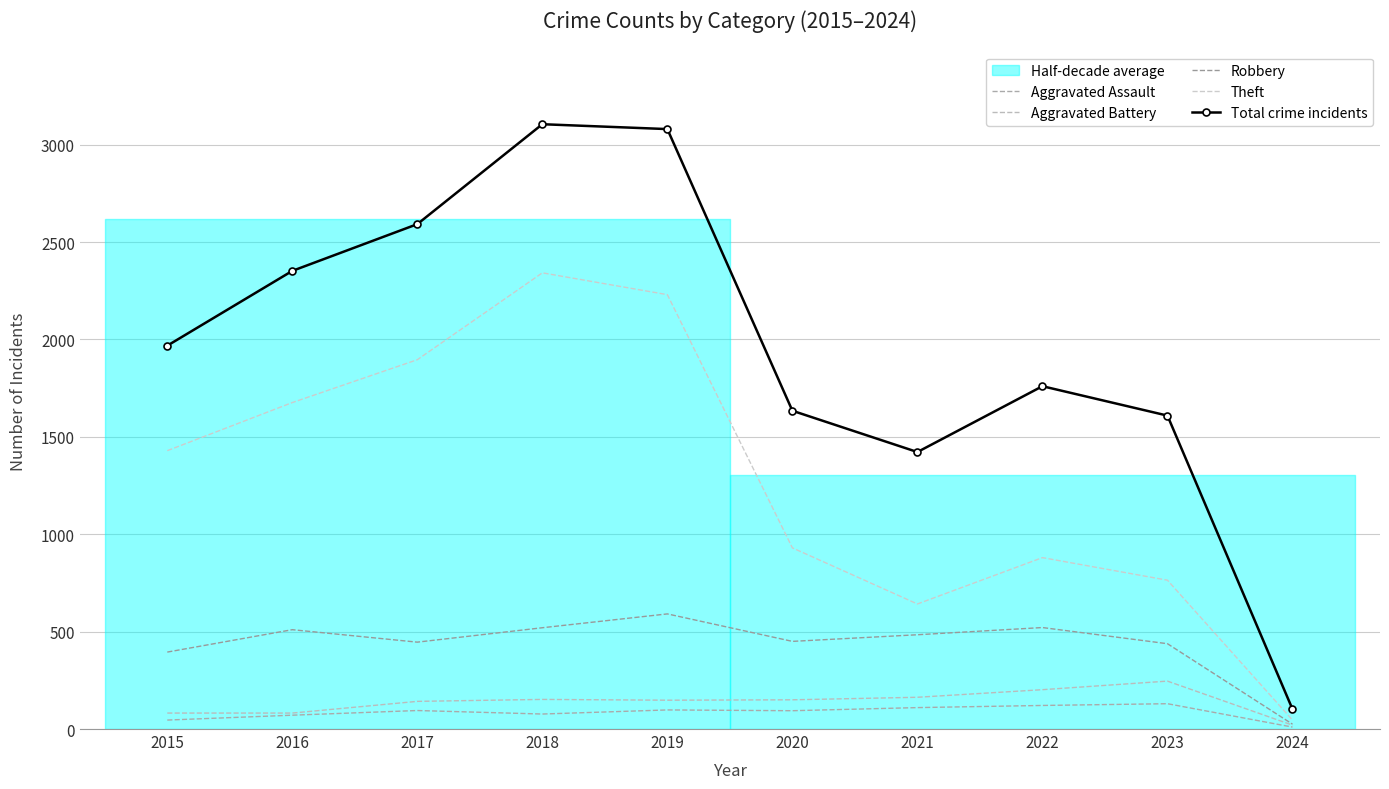

Between 2016 and 2024, which series saw the biggest shift?

Total crime incidents